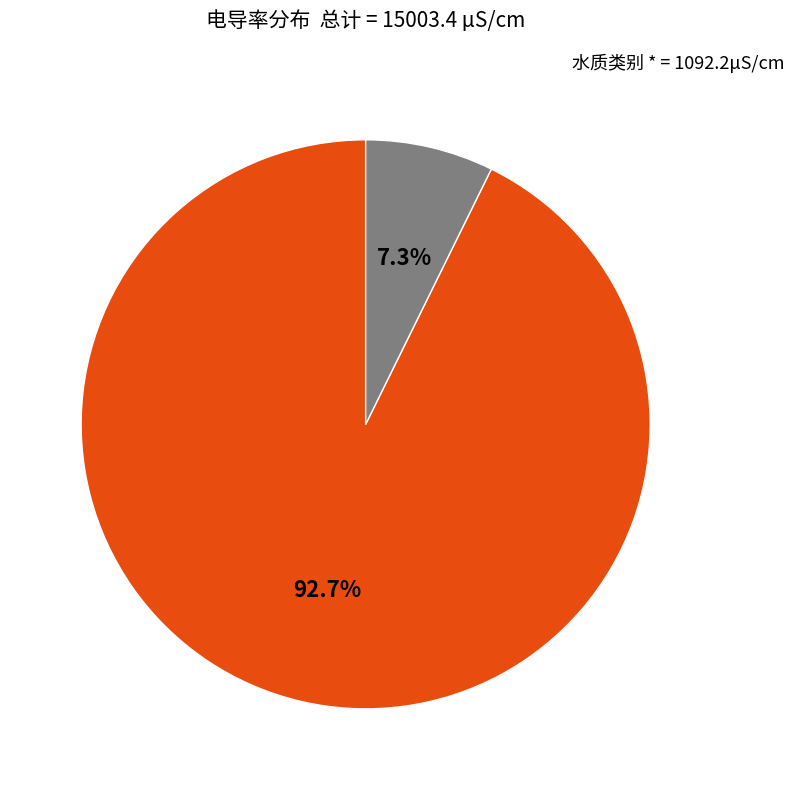

Does any single category account for the majority?

Yes